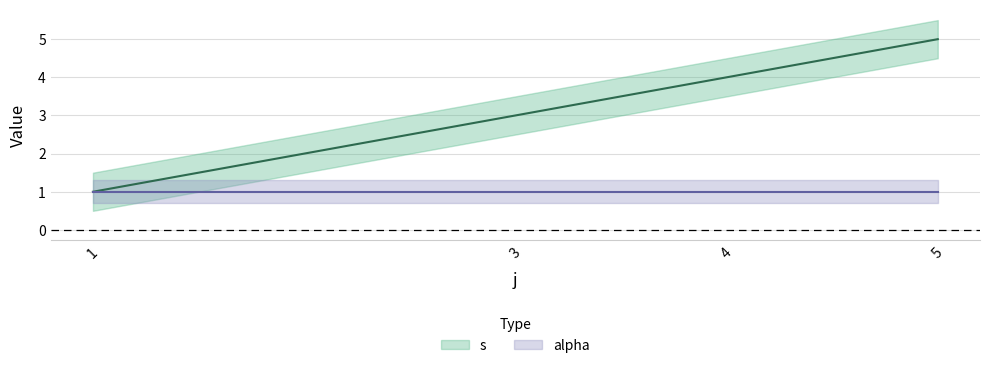

What is the ratio of the value at 3 to the value at 4?

0.8